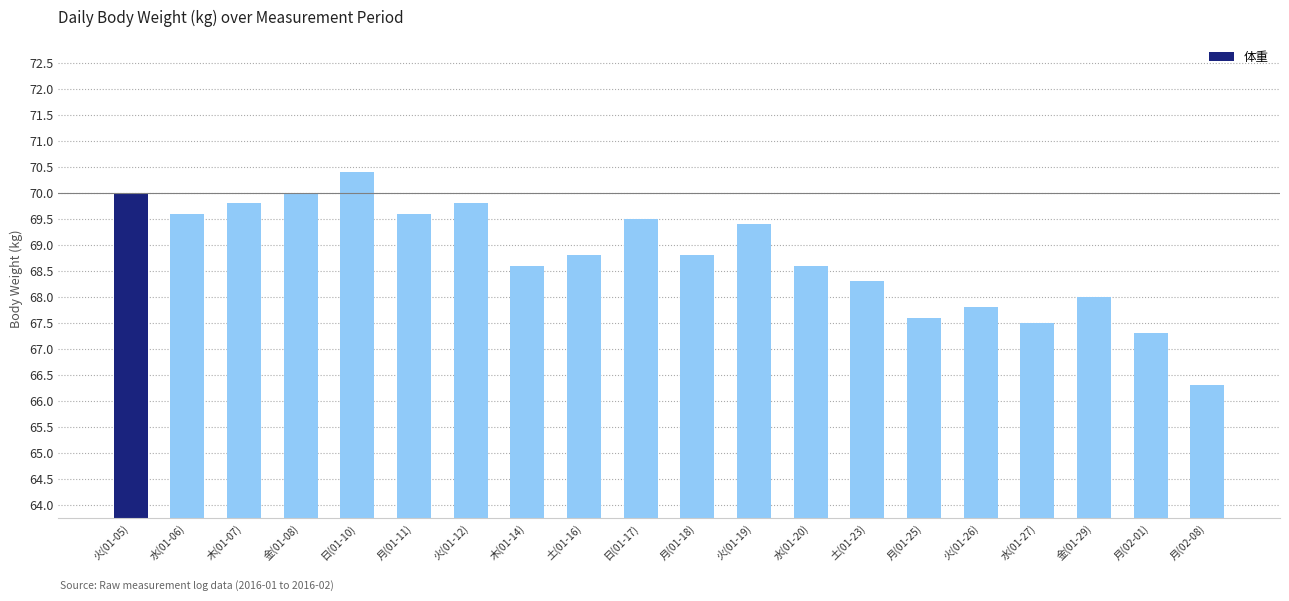

What is the average value?

68.8